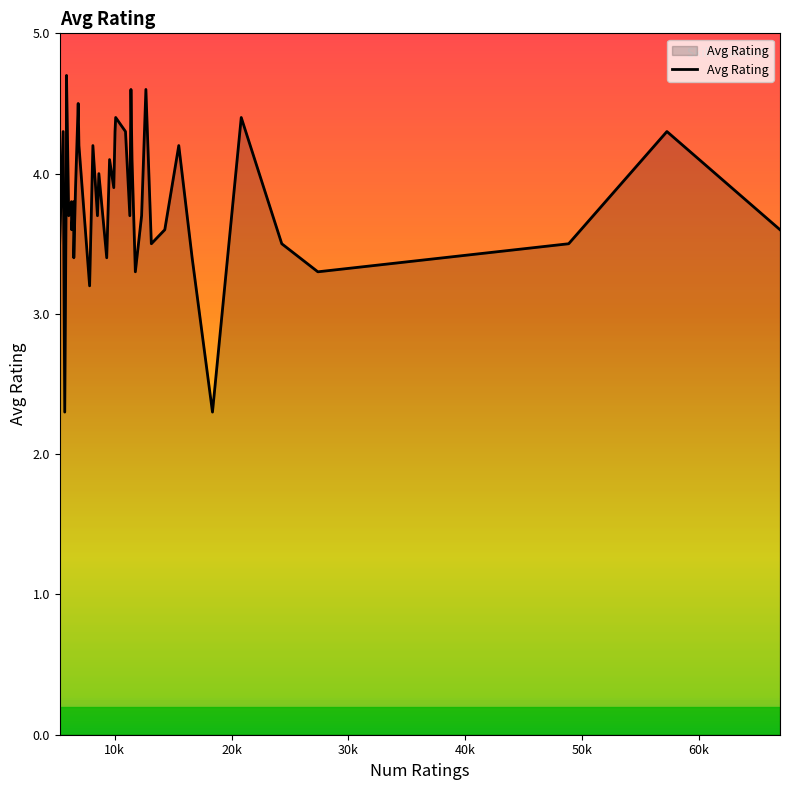

How many categories are shown in the chart?

40